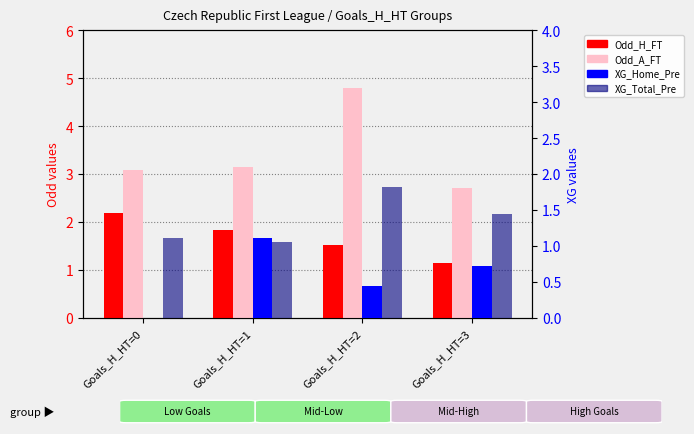

What are all the series names shown in the legend?

Odd_H_FT, Odd_A_FT, XG_Home_Pre, XG_Total_Pre